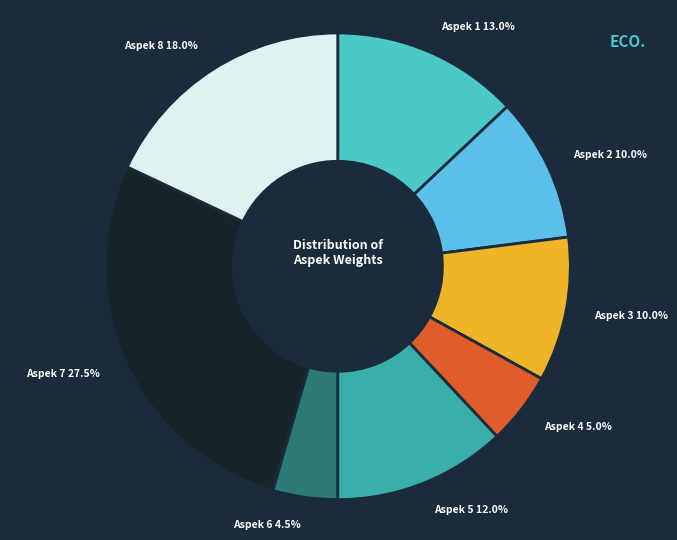

To the nearest percent, what is the average slice percentage?

12%